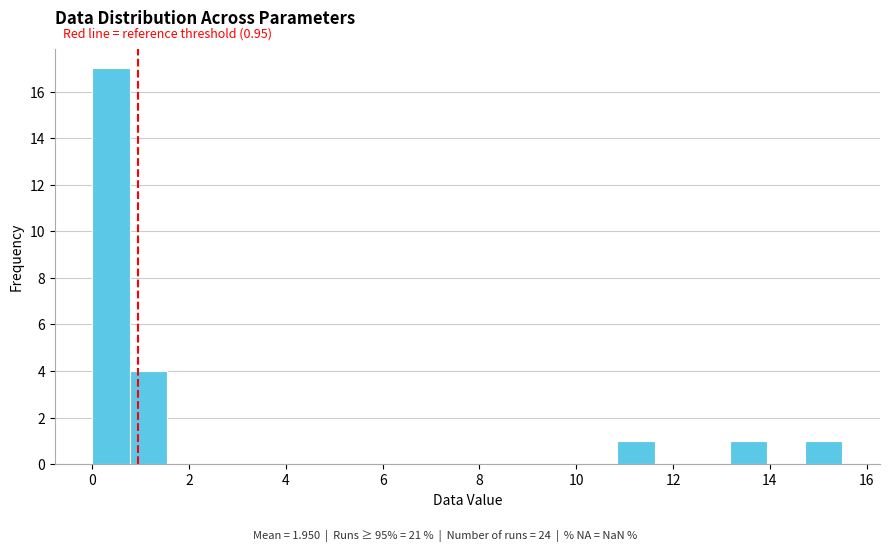

Around what value on the x-axis is the tallest bar? Give the approximate position of its centre, as read against the axis.

0.4